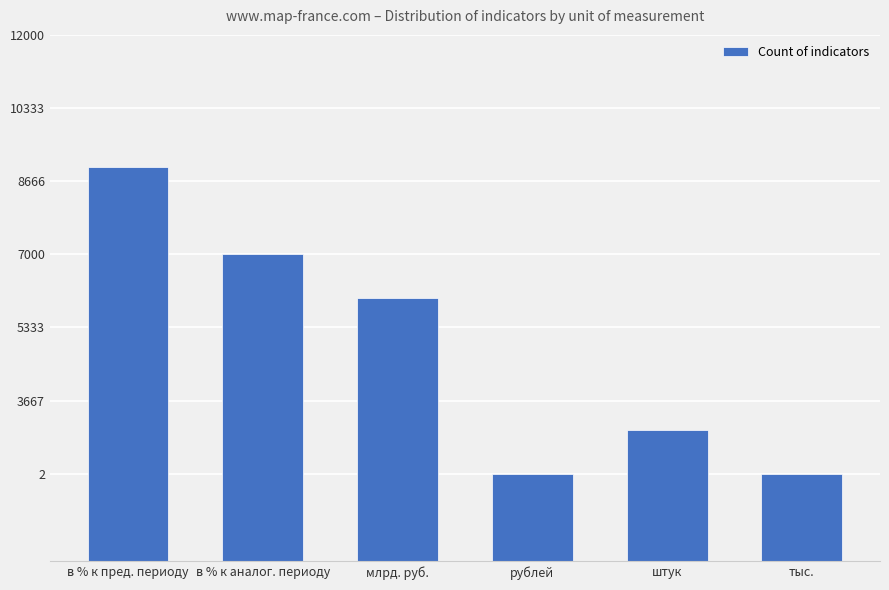

Reading left to right, extract all data points from this chart.

9	7	6	2	3	2